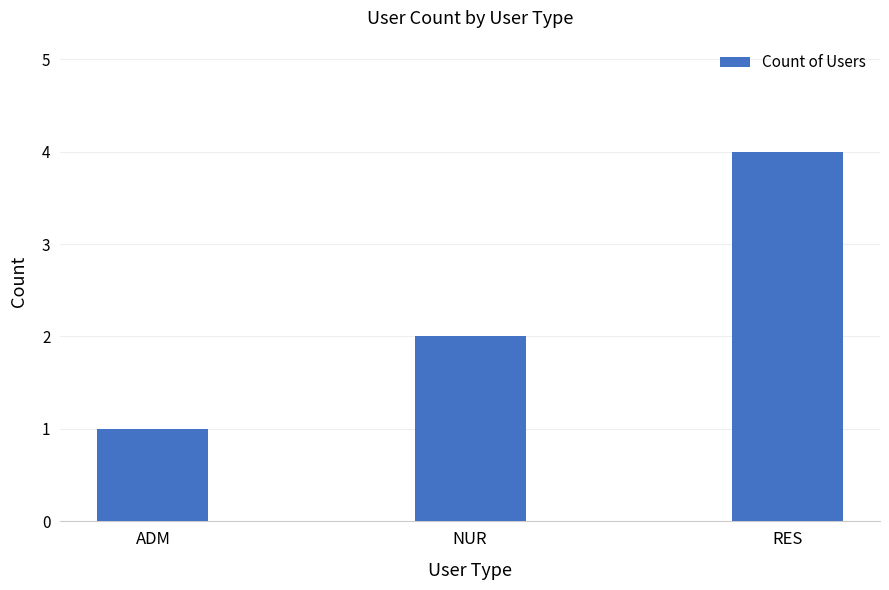

What position from the left is NUR?

2